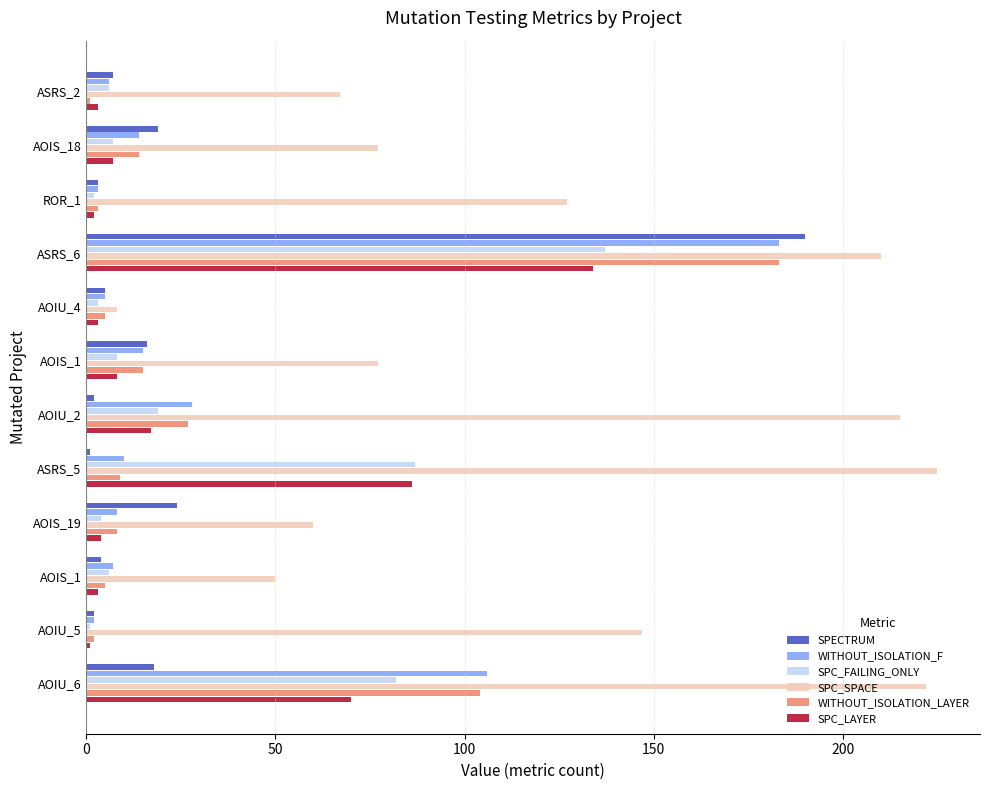

Rank the series by their maximum value, from highest to lowest.

SPC_SPACE, SPECTRUM, WITHOUT_ISOLATION_F, WITHOUT_ISOLATION_LAYER, SPC_FAILING_ONLY, SPC_LAYER